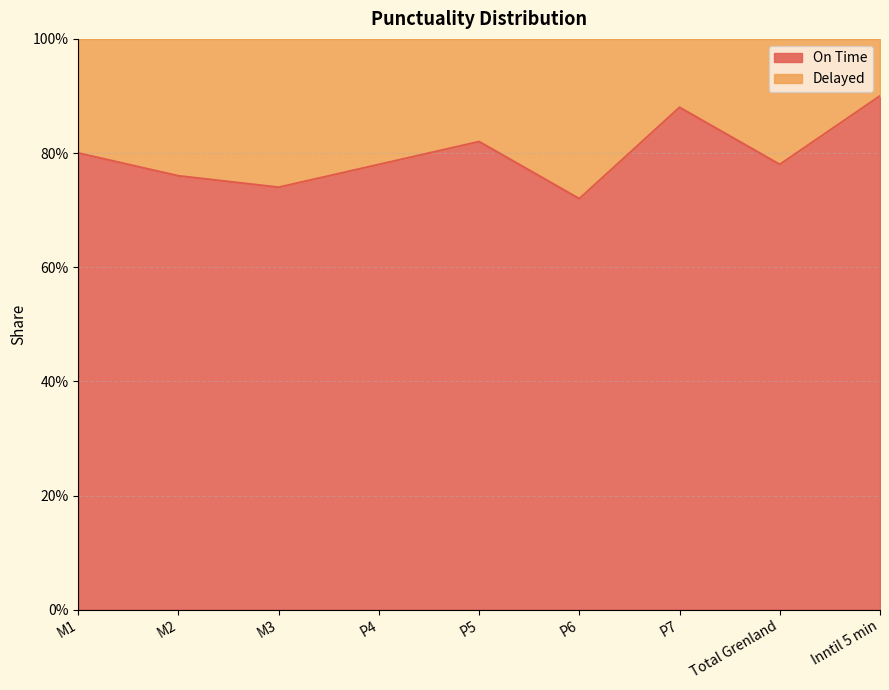

Which has a higher value, P7 or M3?

P7